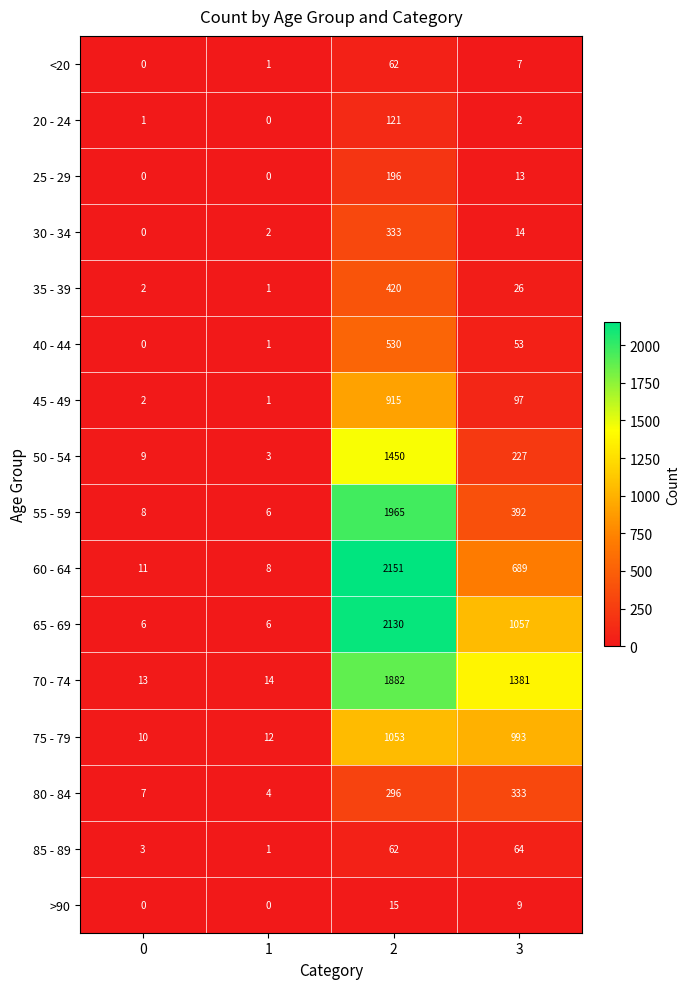

The 75 - 79 series shows 1438 at 3. True or false?

False